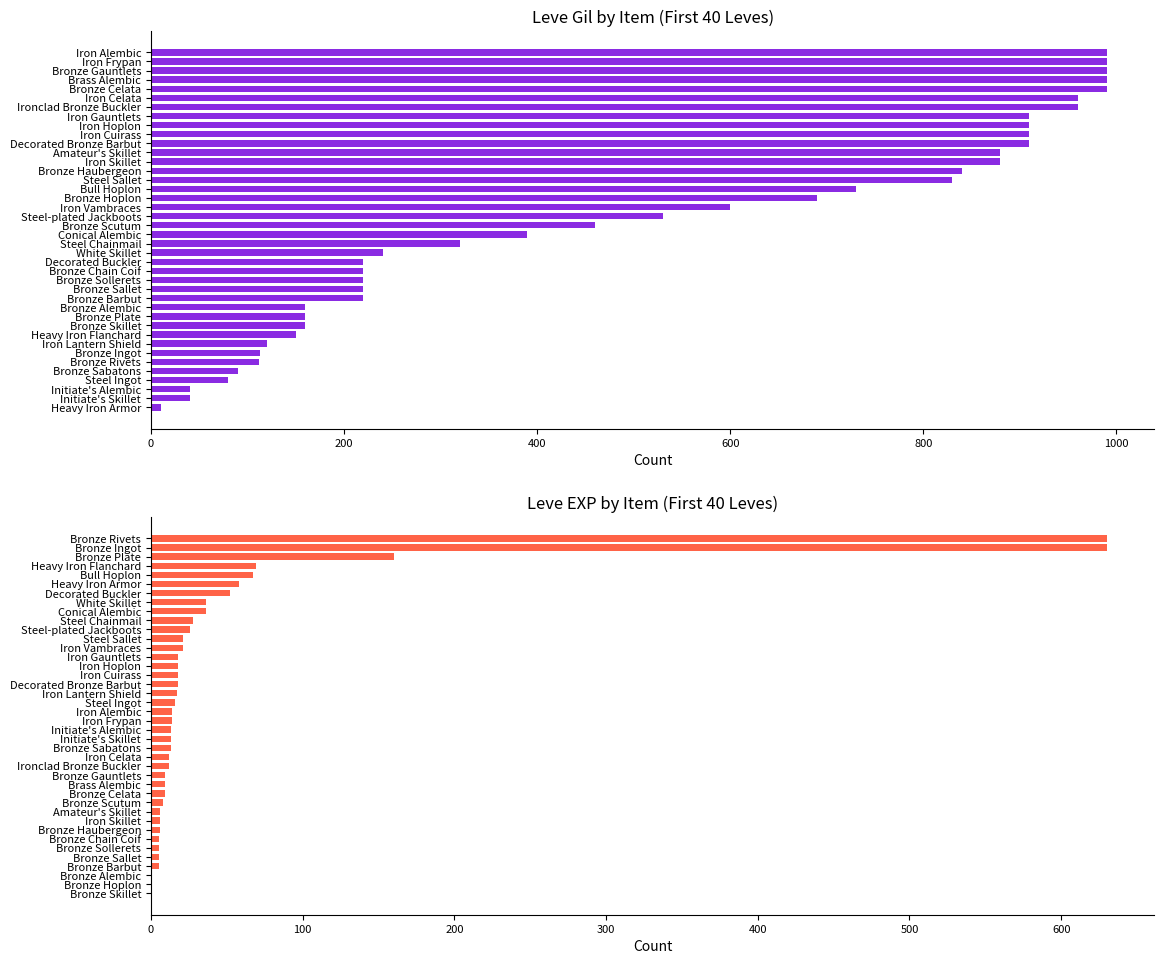

Rank the series by their maximum value, from lowest to highest.

Leve EXP, Leve Gil